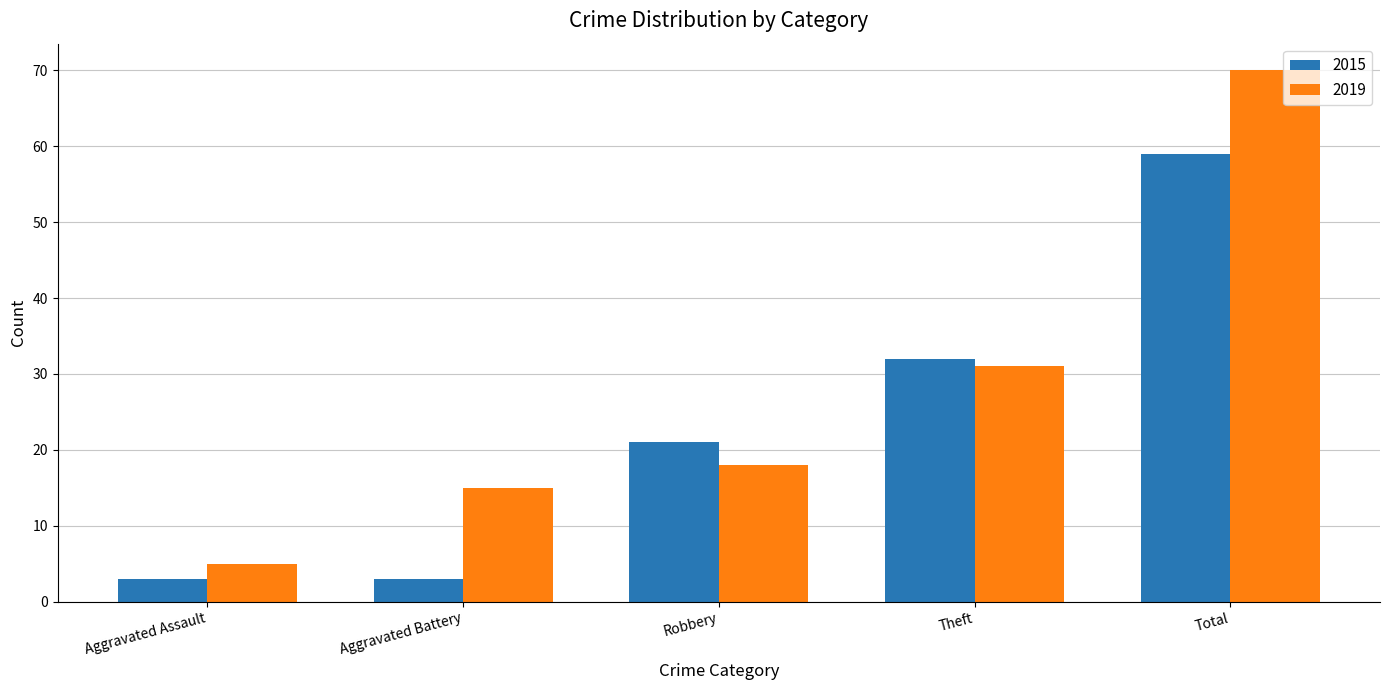

Which category has the highest value in the 2019 series?

Total